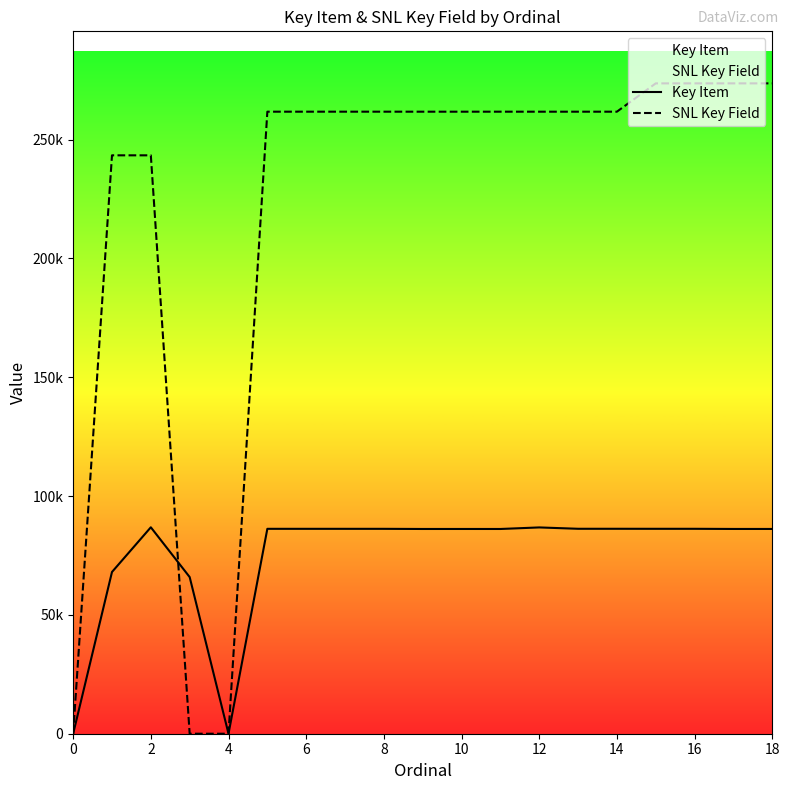

At how many categories does at least one series exceed 140415?

16